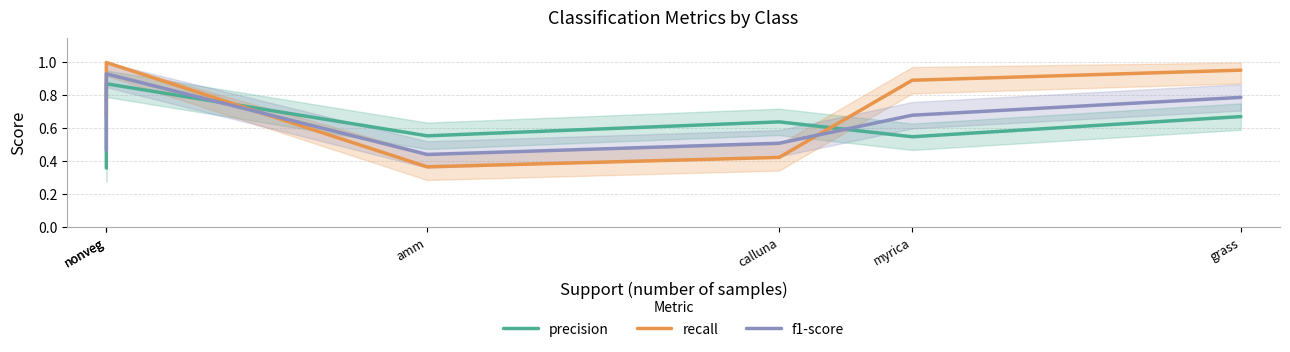

Between amm and calluna, which series saw the biggest shift?

precision